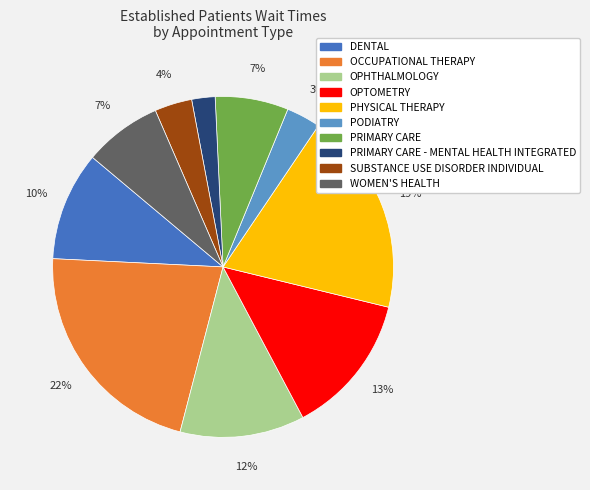

Does any single category account for the majority?

No